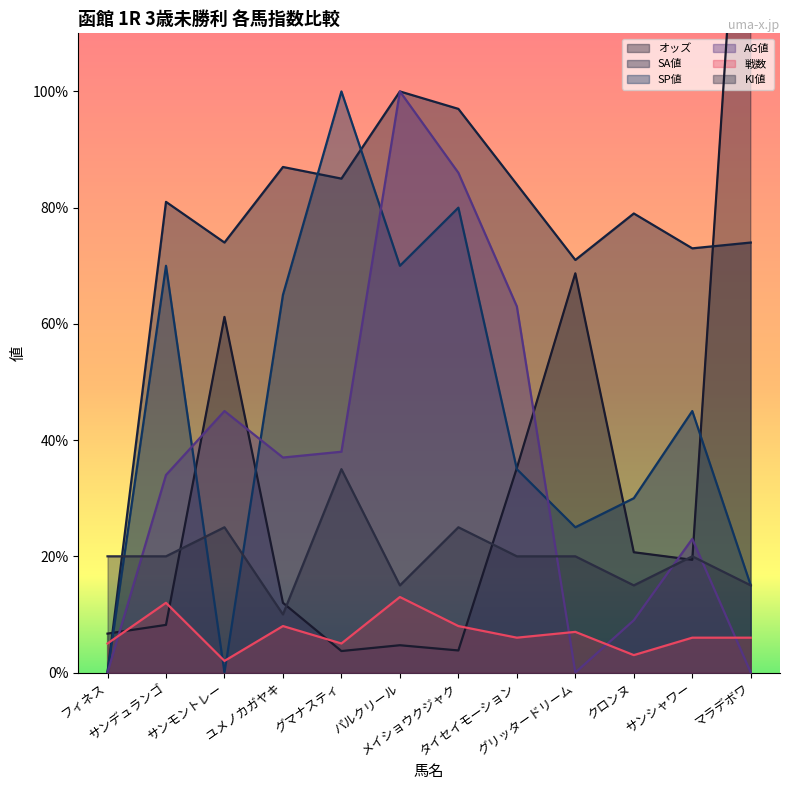

Which label corresponds to the smallest value in the chart?

フィネス